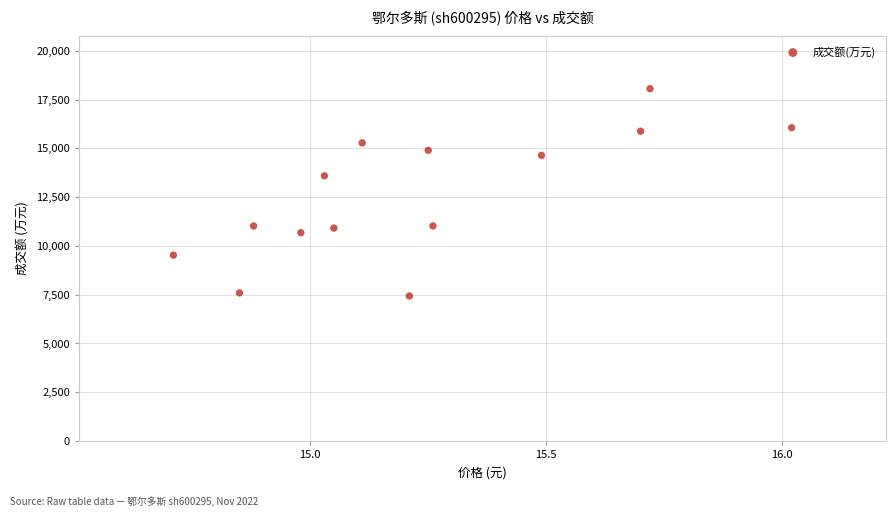

What is the range of Y values (max minus min)?

10626